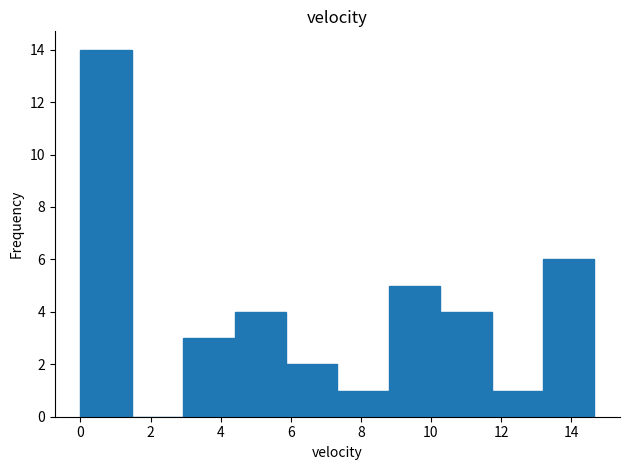

Reading left to right, list every bar in this chart as the range it spans on the x-axis followed by its height. Neither the bar edges nor the heights are printed on the chart, so give them approximately, as read against the axes.

0.0 to 1.4: 14
1.4 to 3.0: 0
3.0 to 4.4: 3
4.4 to 5.8: 4
5.8 to 7.4: 2
7.4 to 8.8: 1
8.8 to 10.2: 5
10.2 to 11.8: 4
11.8 to 13.2: 1
13.2 to 14.6: 6